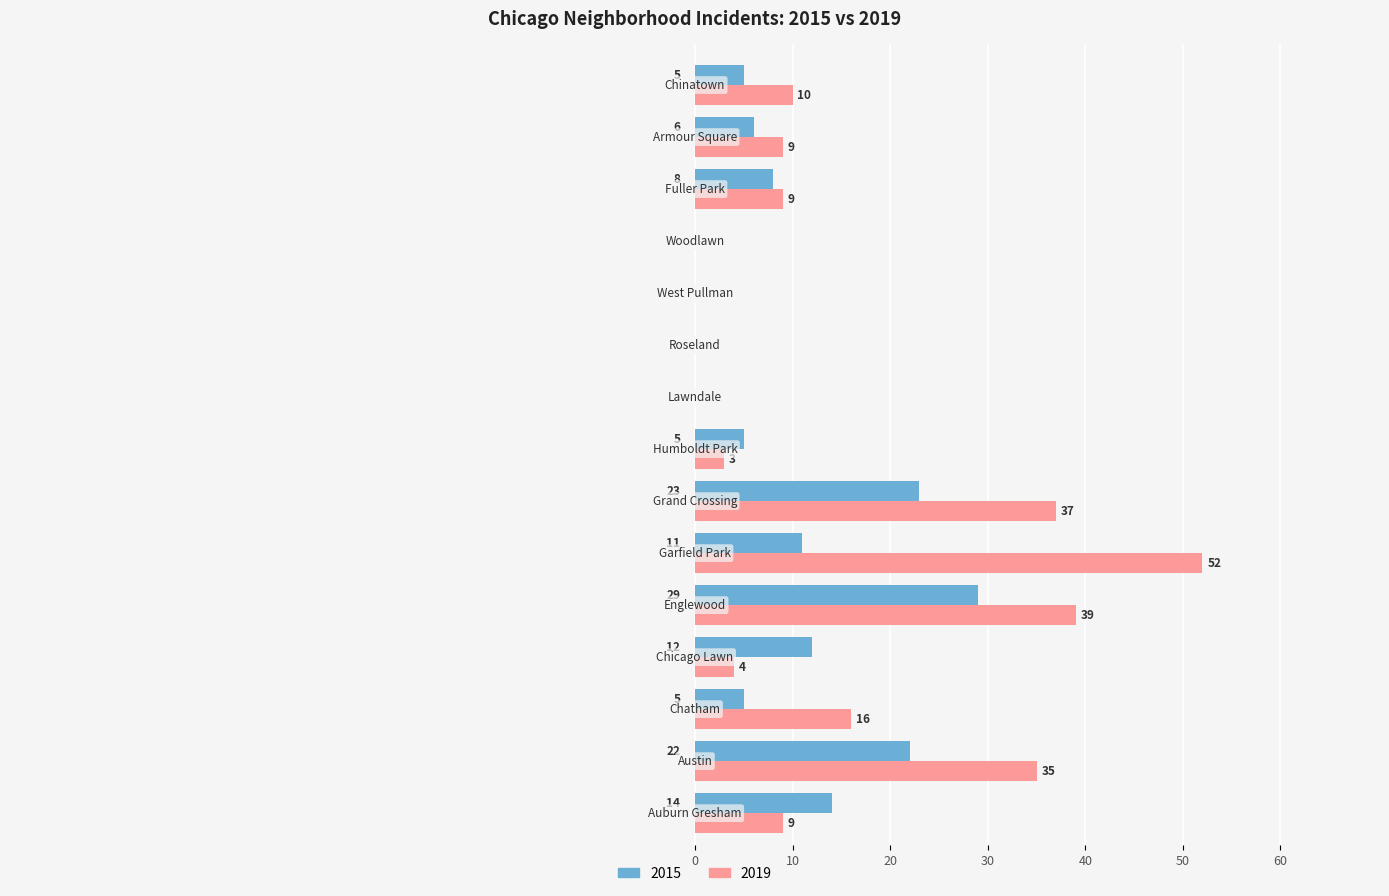

Which series has the largest total across all categories?

2019